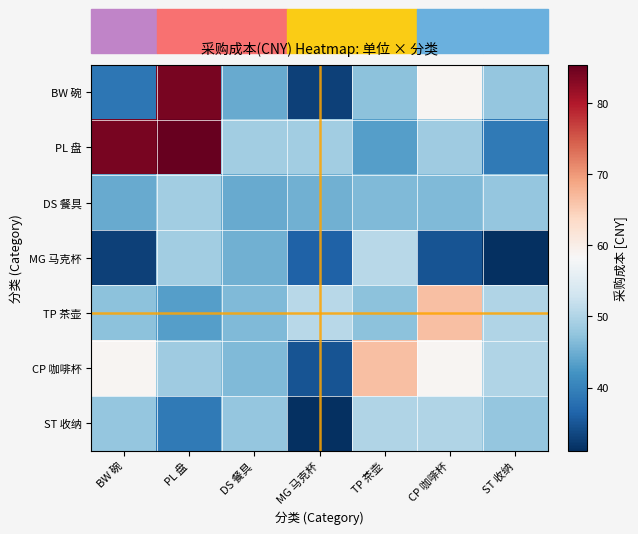

Rank the series by their maximum value, from highest to lowest.

PL 盘, BW 碗, TP 茶壶, CP 咖啡杯, MG 马克杯, ST 收纳, DS 餐具